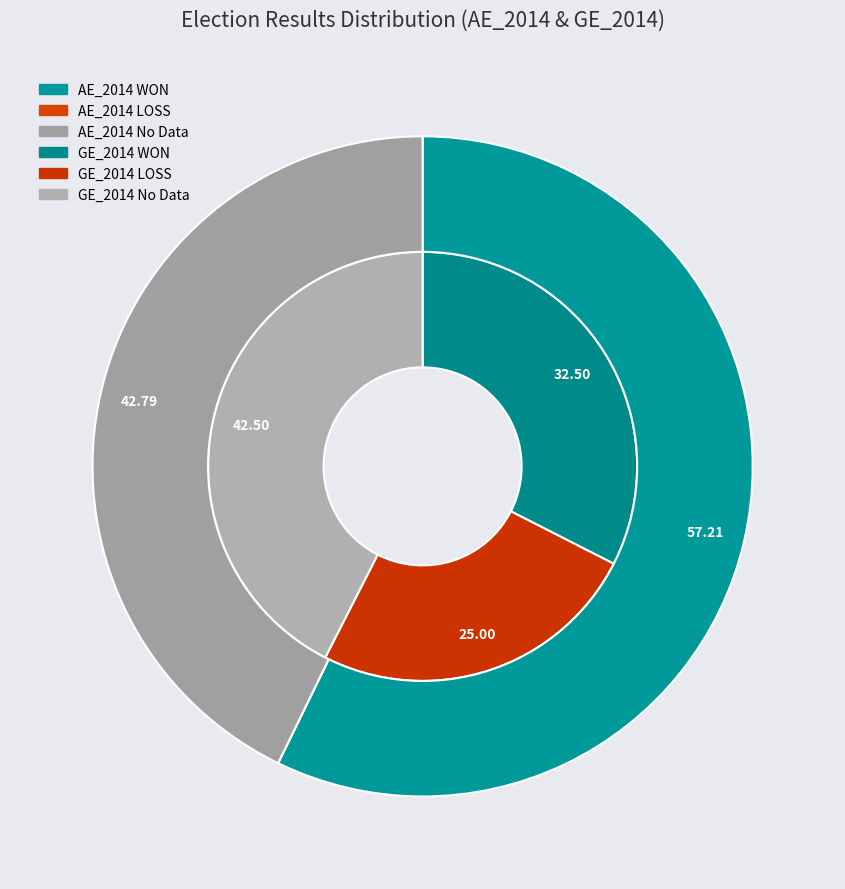

Which category accounts for the majority?

WON